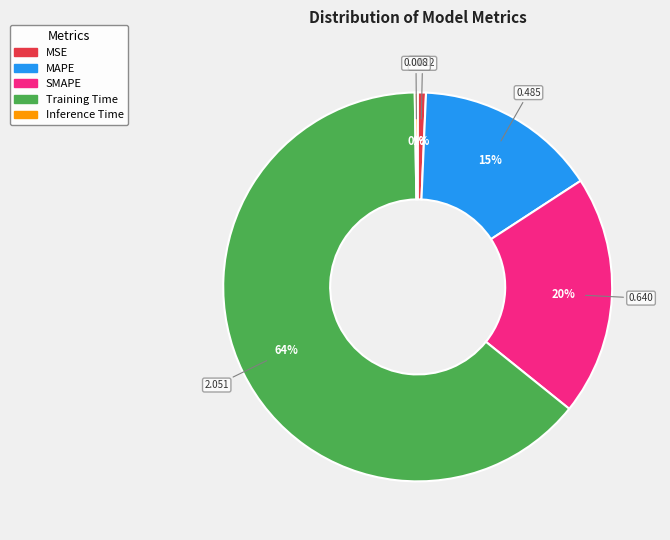

Is it true that MAPE is 27% of the pie?

False